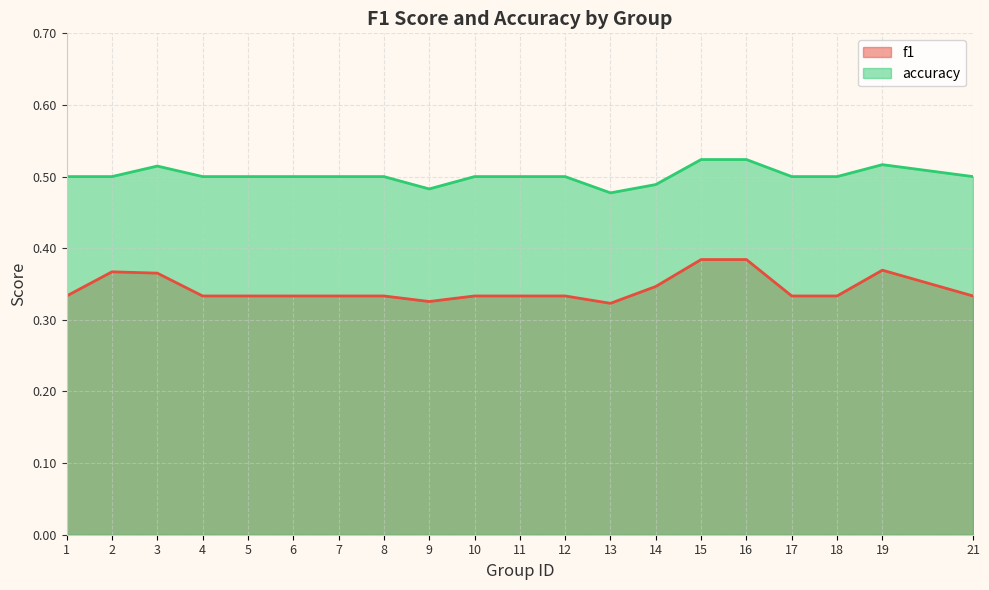

True or false: accuracy has more than 1 points higher than both neighbors.

True